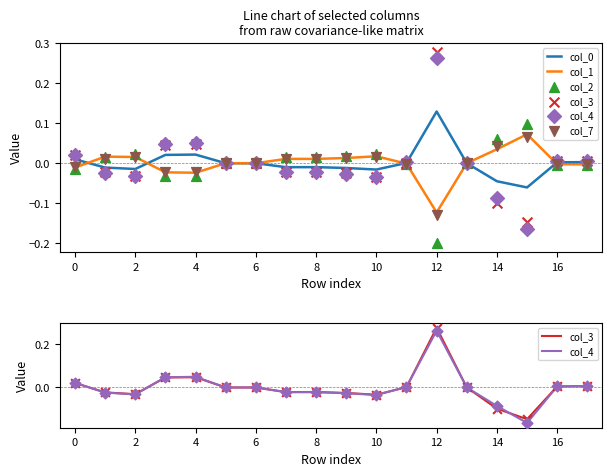

At how many categories does at least one series exceed 0?

15